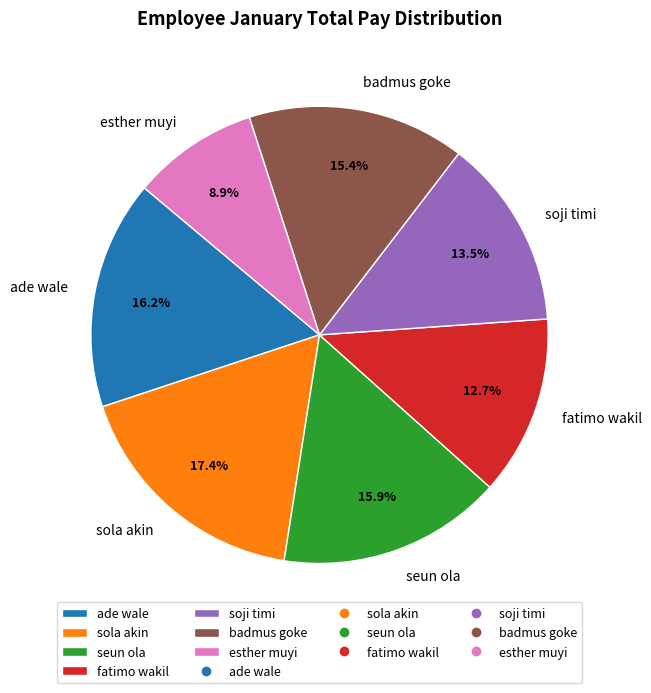

Which has a higher value, fatimo wakil or ade wale?

ade wale